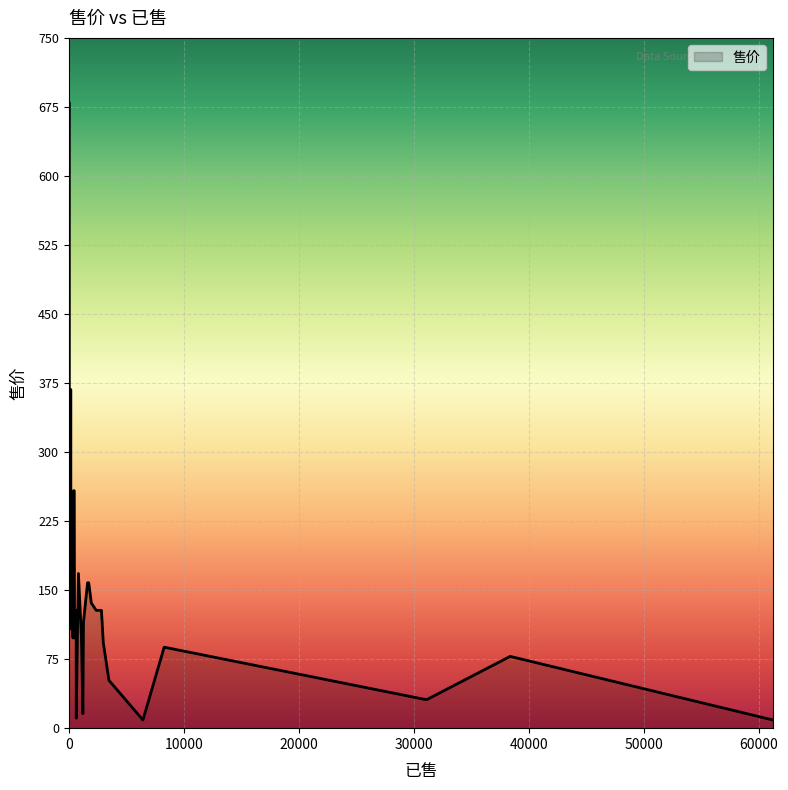

How many lines are shown in the chart?

1